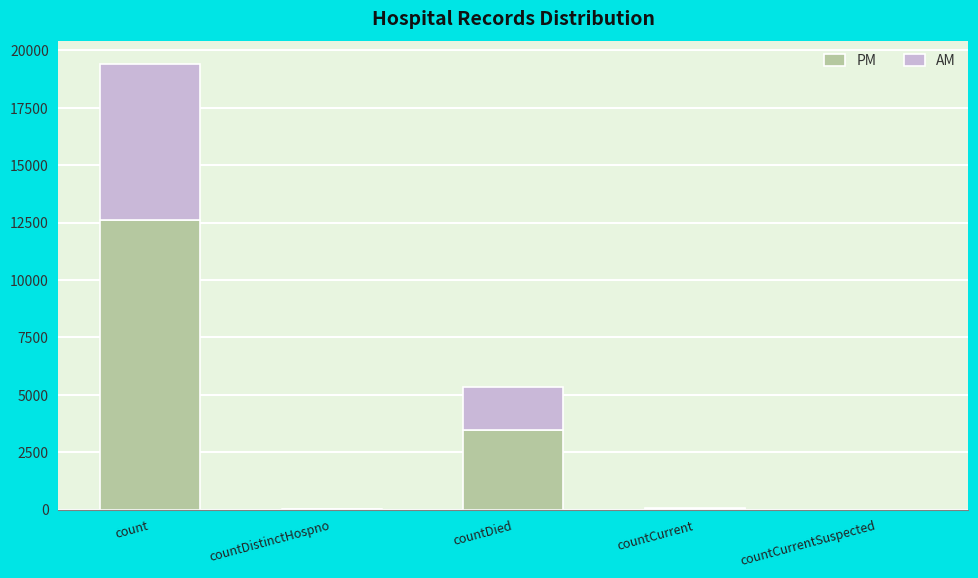

What are all the series names shown in the legend?

PM, AM